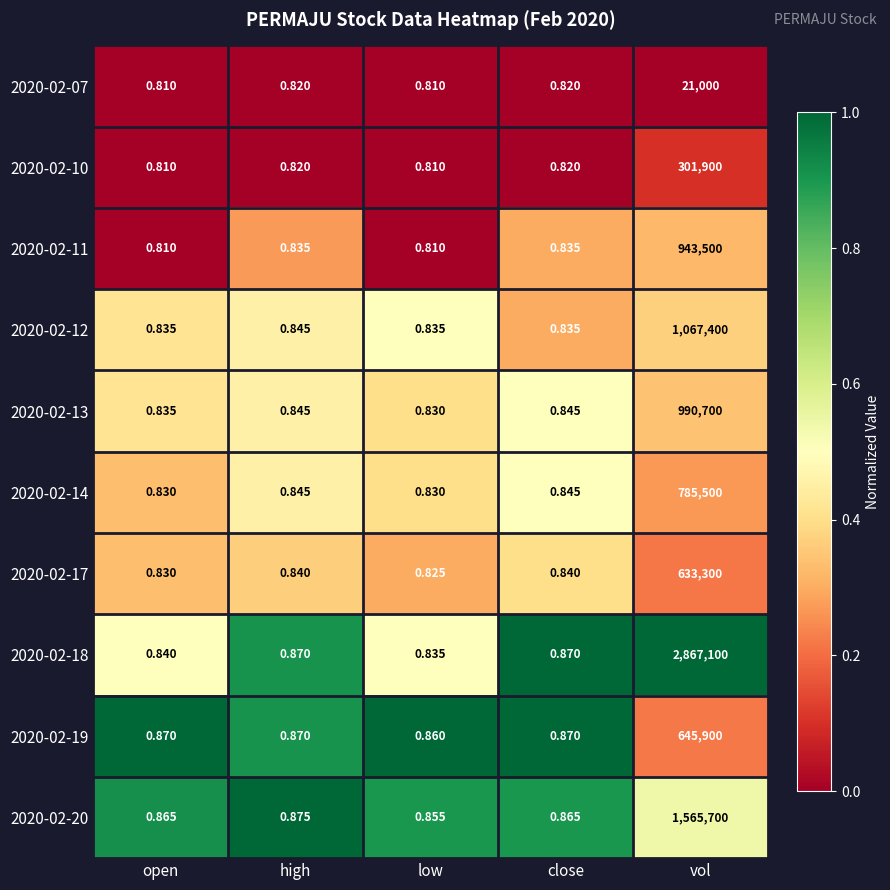

Which series has the largest total across all categories?

2020-02-18